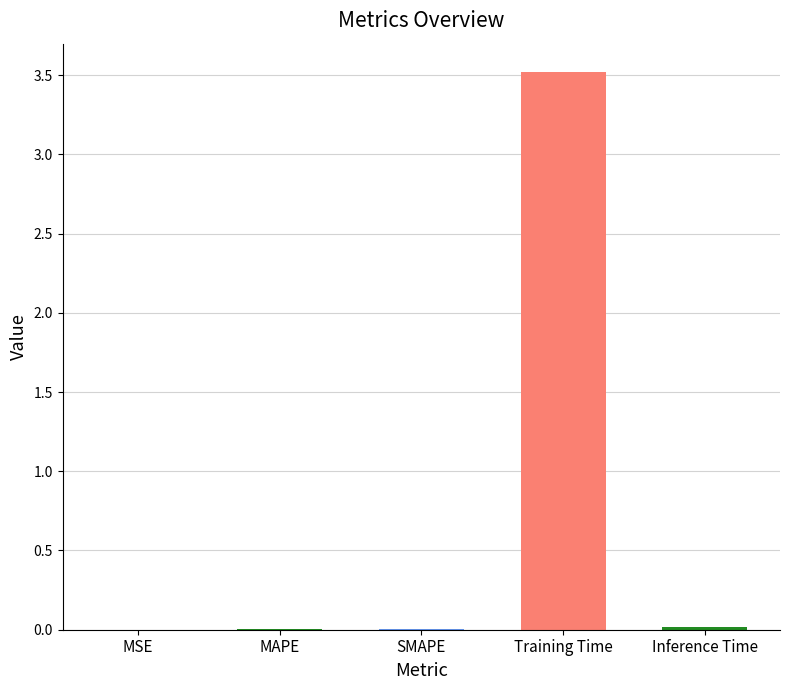

What is the sum of all values?

3.6